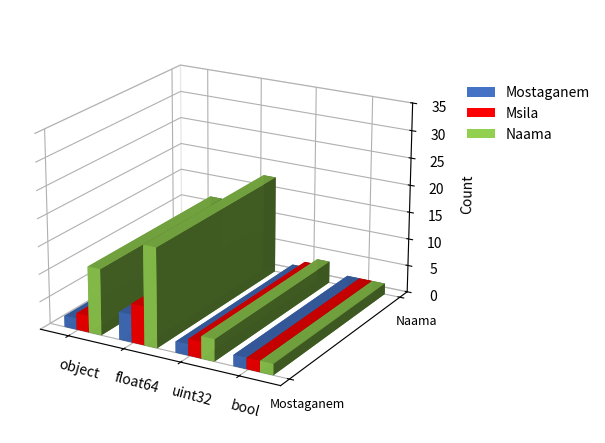

Read the value at float64, to the nearest 10.

30